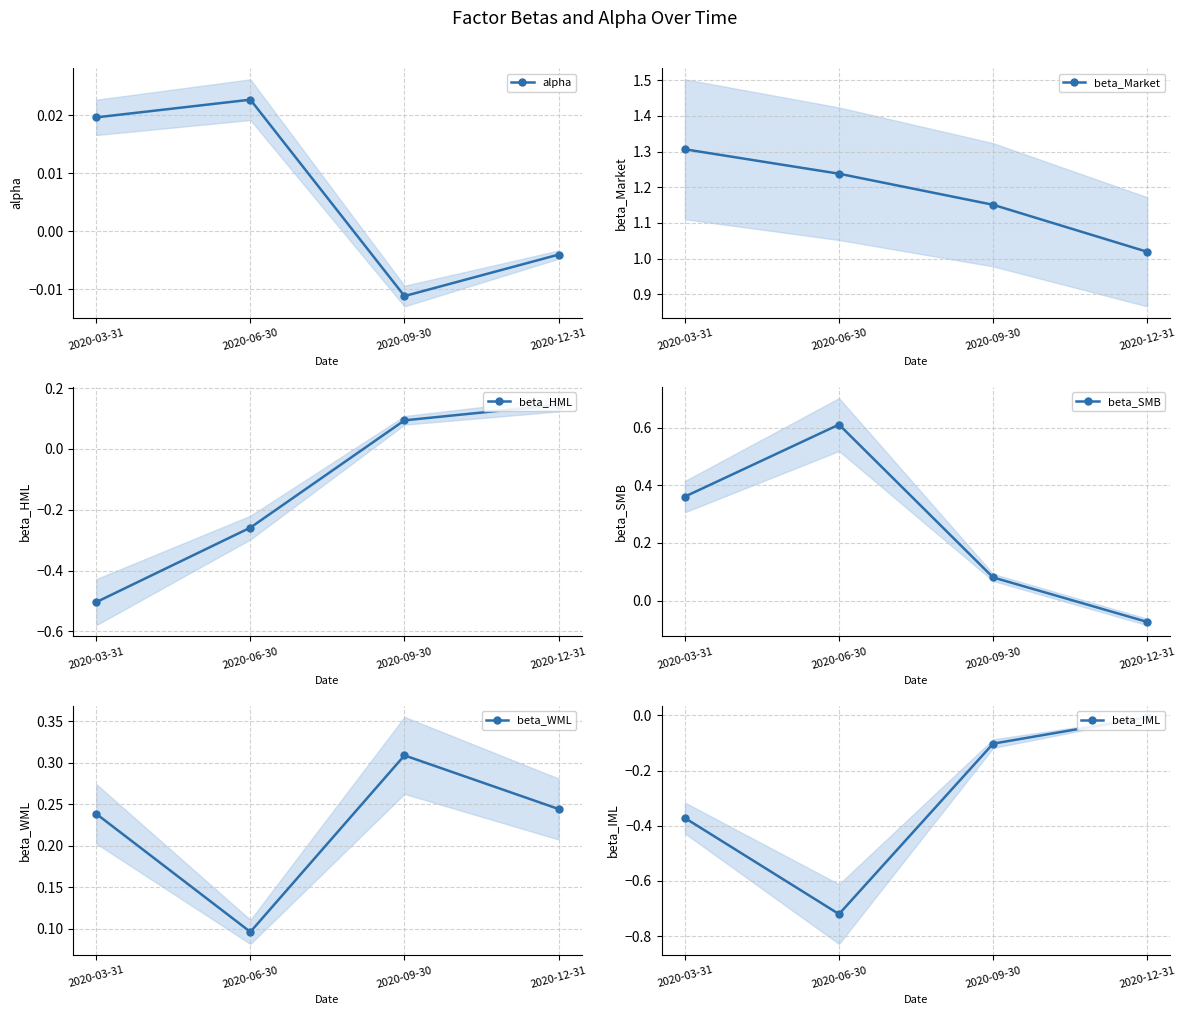

What is the difference between the maximum and minimum values in the beta_WML series?

0.2